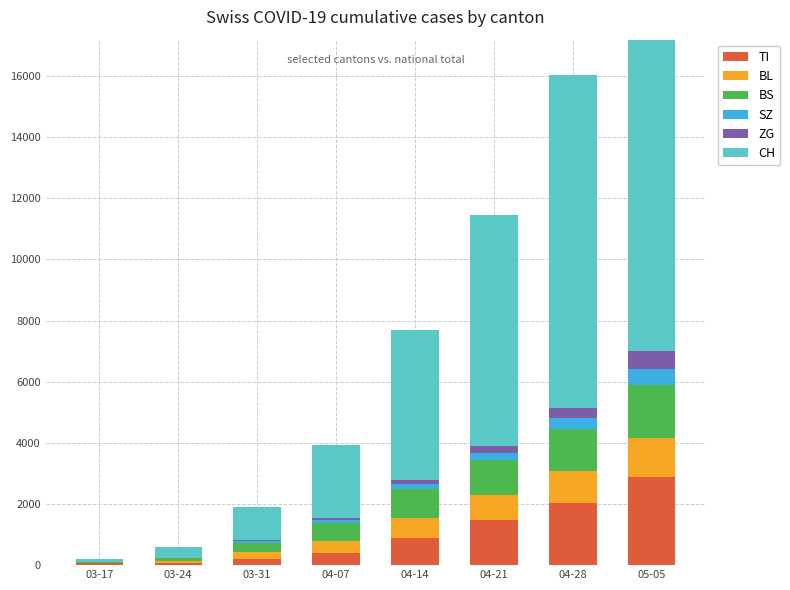

What is the value of the BS bar at the 6th from the left?

1138